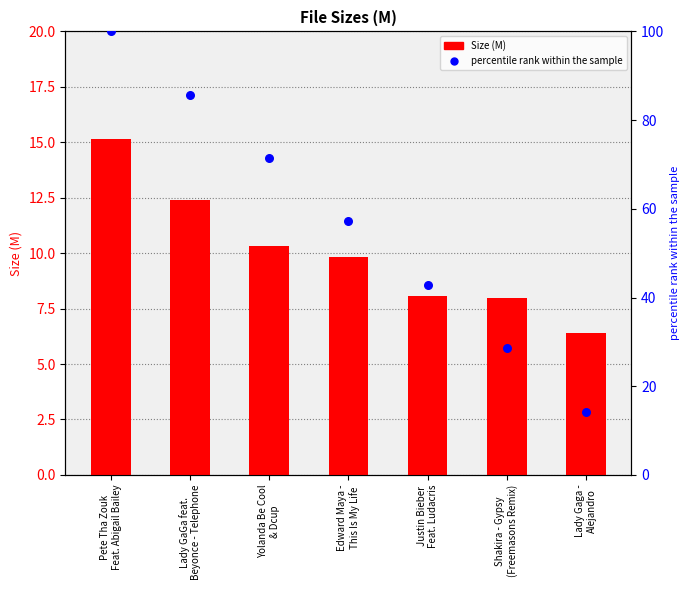

Is the value of Size (M) at Shakira - Gypsy
(Freemasons Remix) greater than the value of percentile rank within the sample at Pete Tha Zouk
Feat. Abigail Bailey?

No